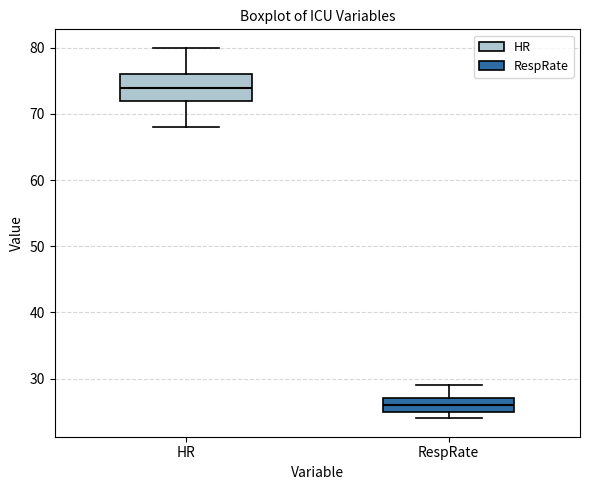

Which box's median line is the lowest?

RespRate